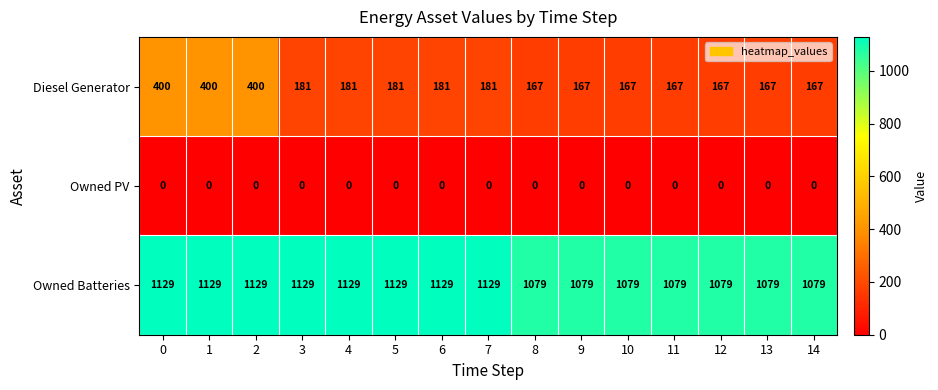

Which series has the widest spread of values?

Diesel Generator